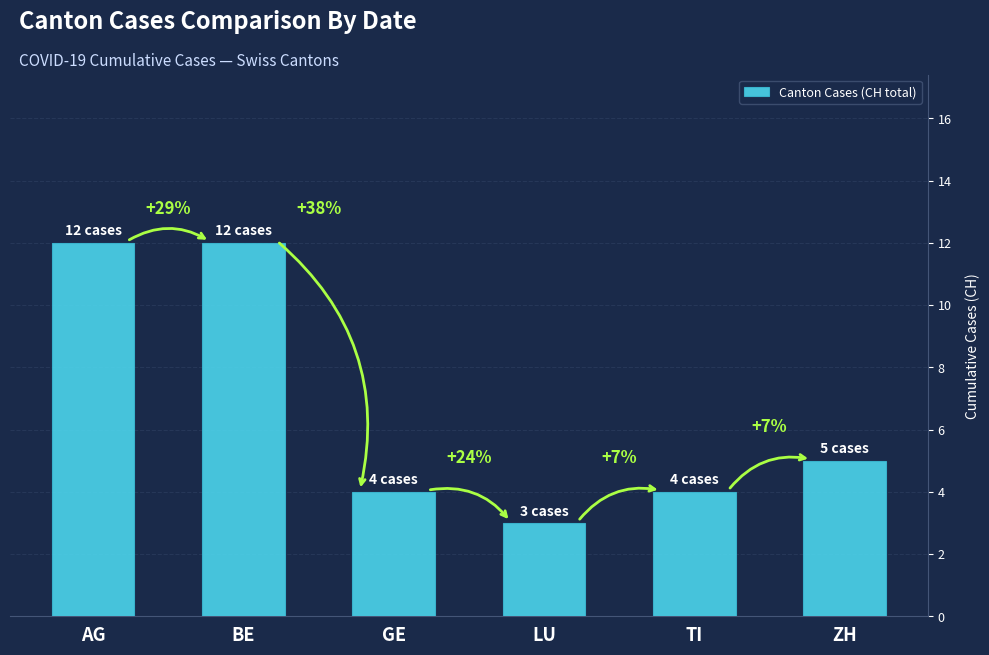

Rank the categories by value from highest to lowest.

AG, BE, ZH, GE, TI, LU